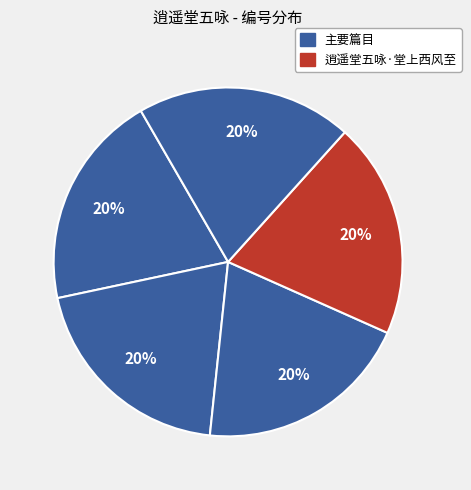

How many slices are in this pie chart?

5